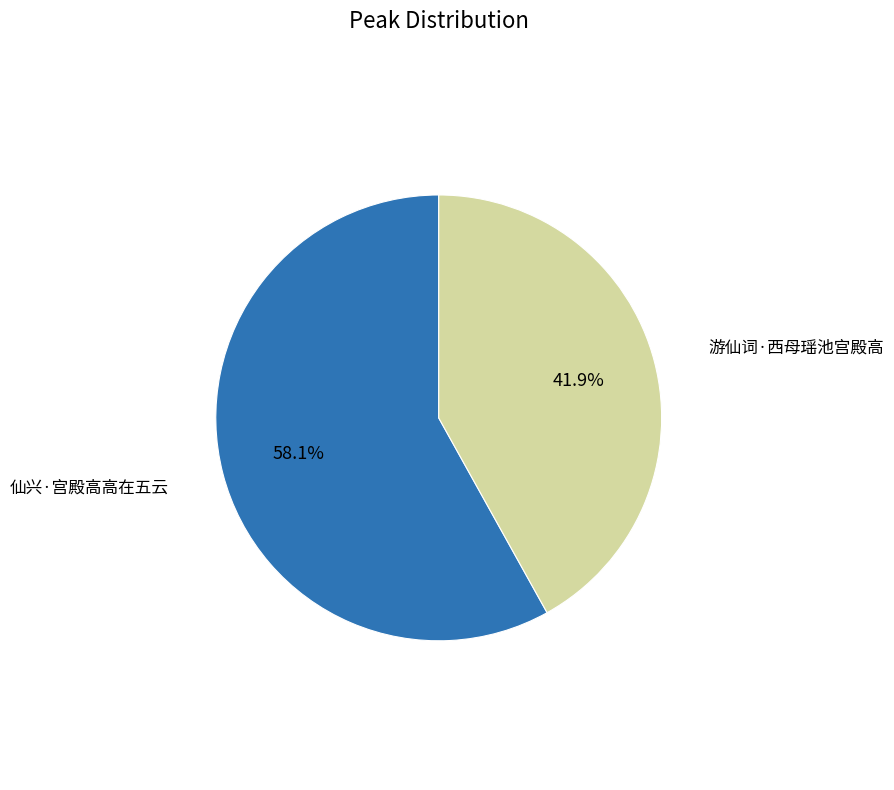

Is there any slice that represents more than half of the pie?

Yes